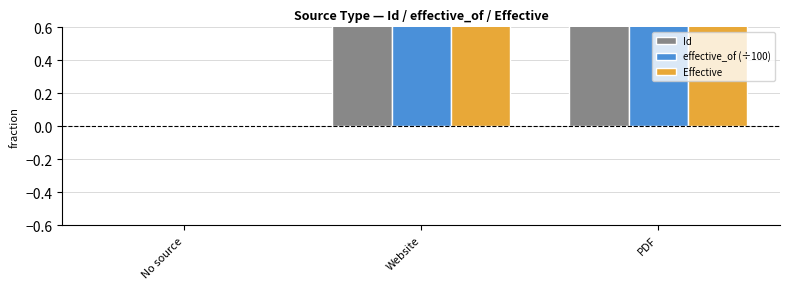

What is the label of the 2nd bar from the right?

Website